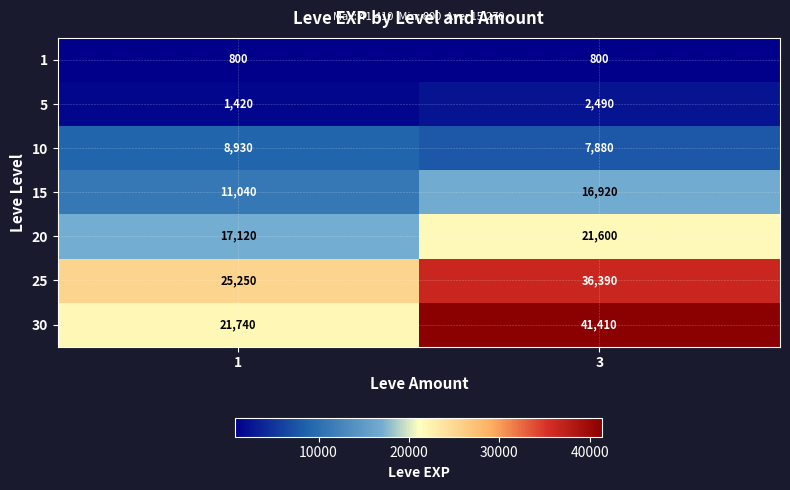

What is the highest value of the 25 series?

36390